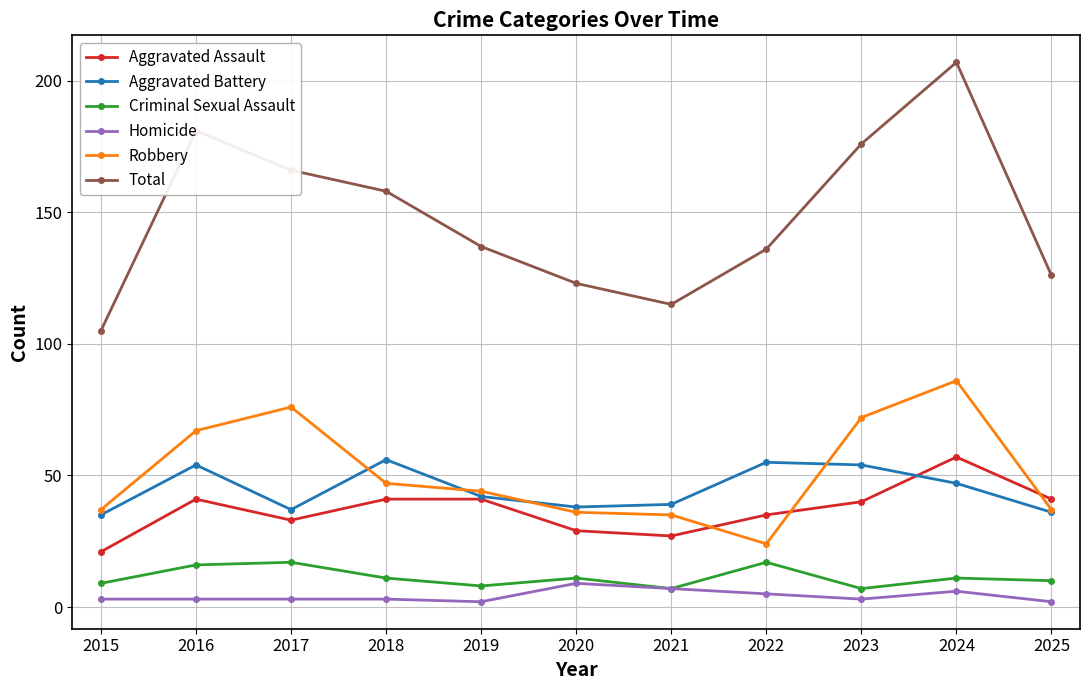

At which category is the sum across all series the highest?

2024